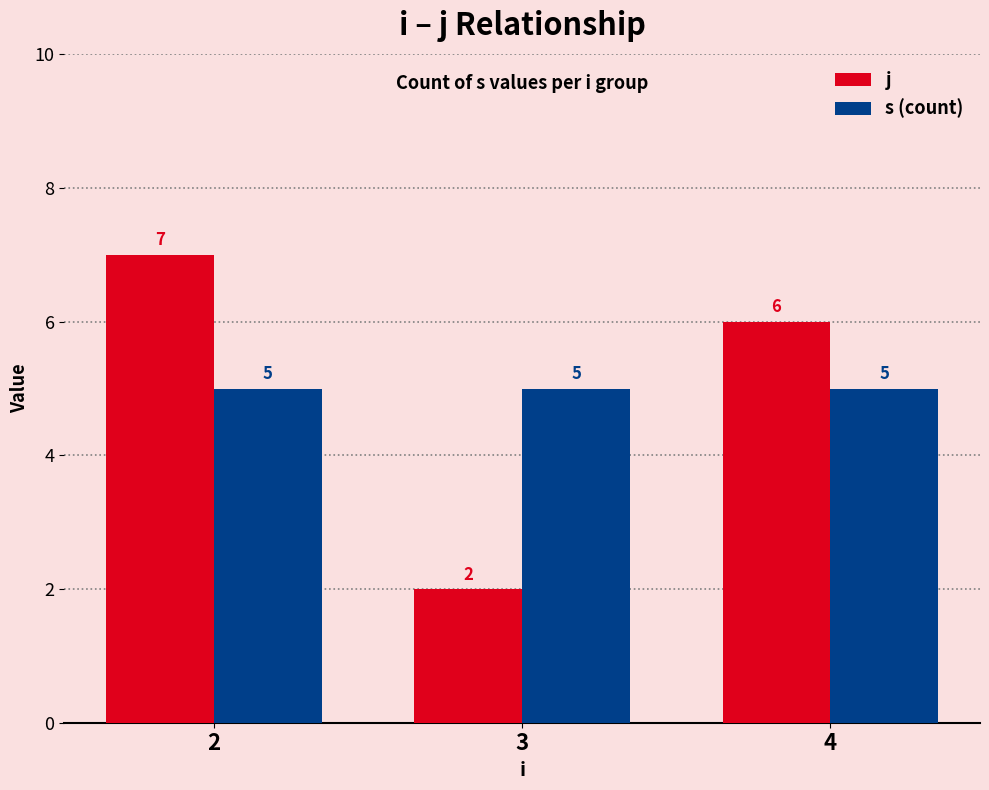

What is the value of the s (count) bar at the 3rd from the left?

5